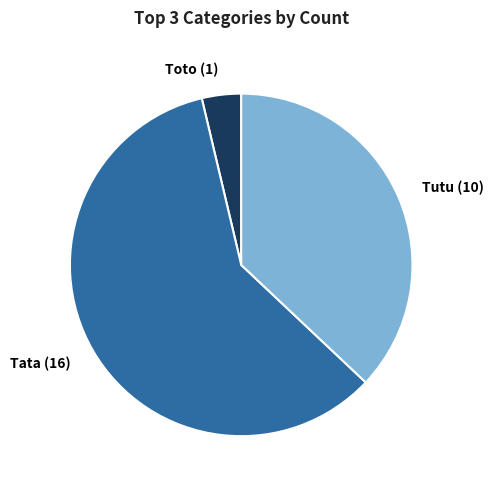

Which category has the smallest portion of the pie?

Toto